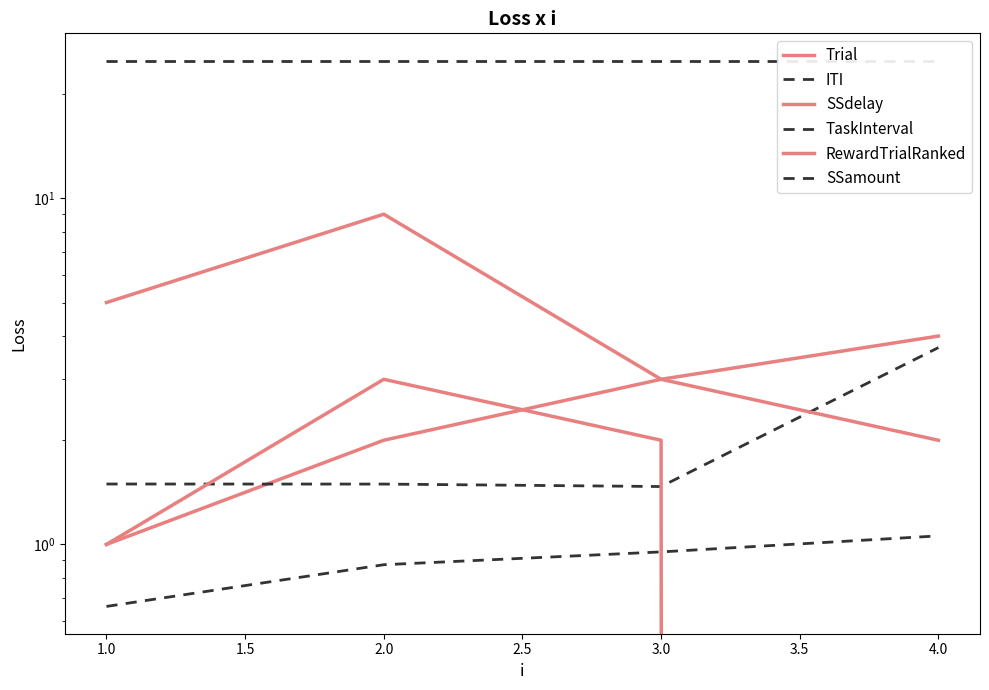

Reading right to left, extract all data points from this chart.

Trial: 4.0	3.0	2.0	1.0
ITI: 3.7	1.5	1.5	1.5
SSdelay: 2.0	3.0	9.0	5.0
TaskInterval: 1.1	1.0	0.9	0.7
RewardTrialRanked: 0.0	2.0	3.0	1.0
SSamount: 25.0	25.0	25.0	25.0